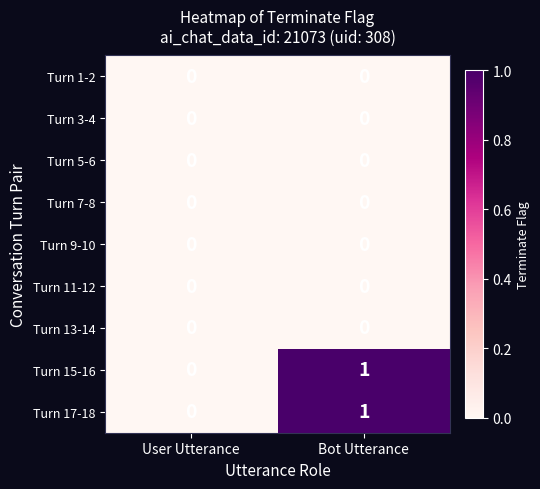

At which category is the sum across all series the highest?

Bot Utterance